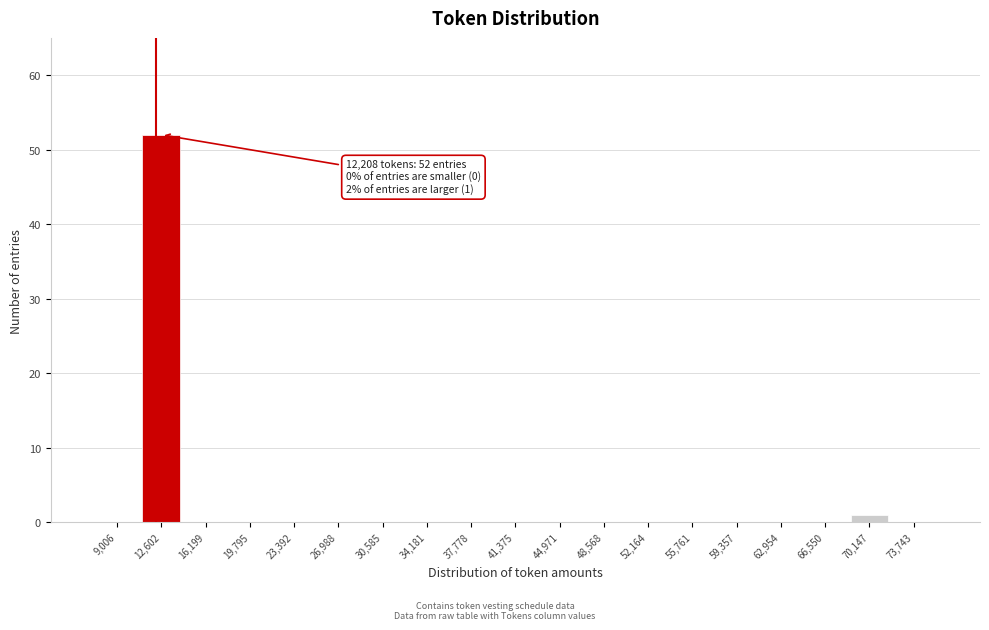

Which range on the x-axis has the tallest bar?

11000 to 14500